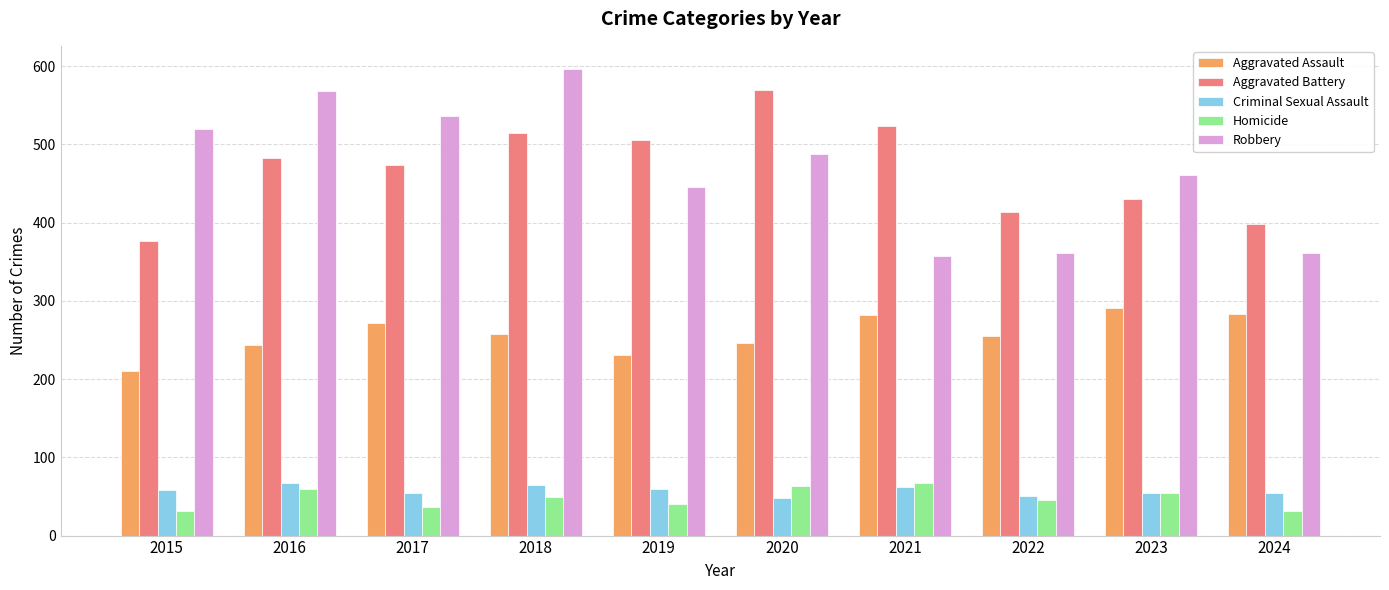

What is the greatest value displayed?

596